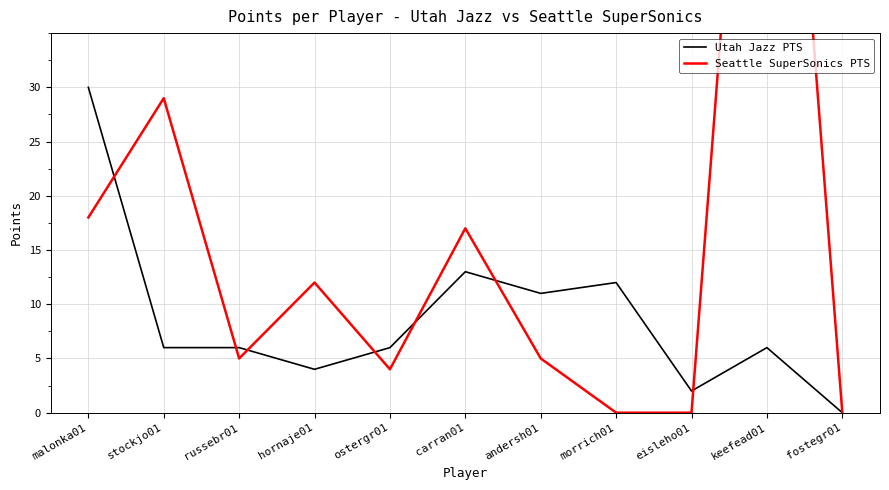

Between eisleho01 and fostegr01, which series saw the biggest shift?

Utah Jazz PTS